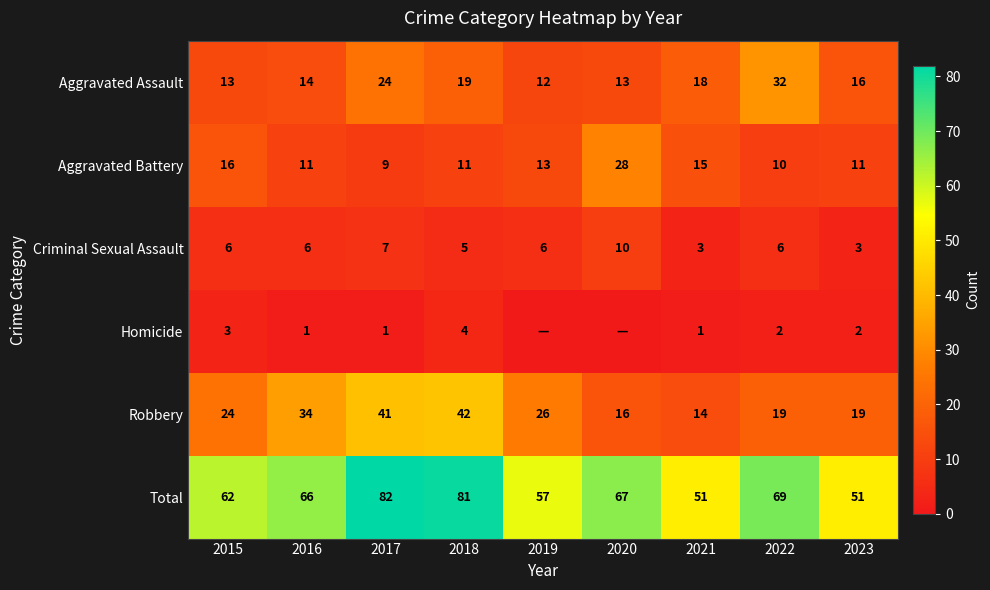

Is the value of Total at 2022 greater than the value of Homicide at 2017?

Yes